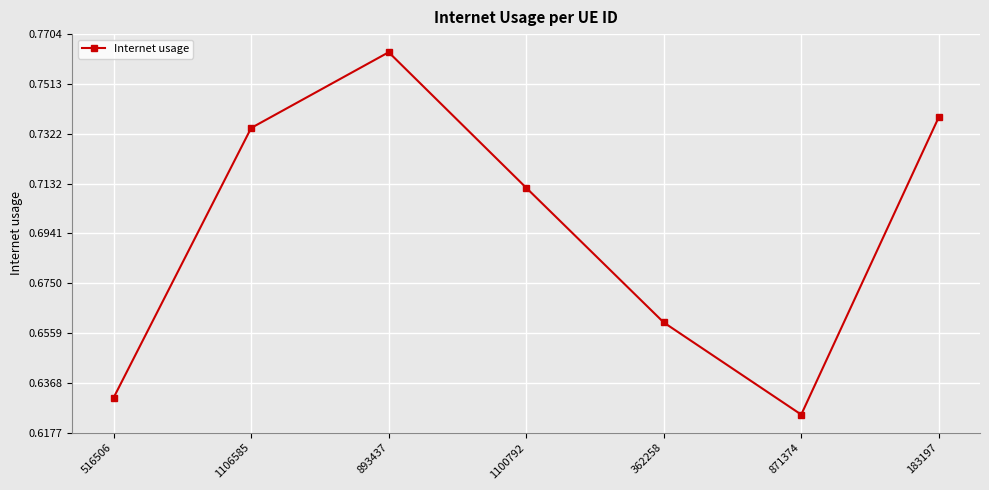

What is the difference between the maximum and minimum values?

0.1